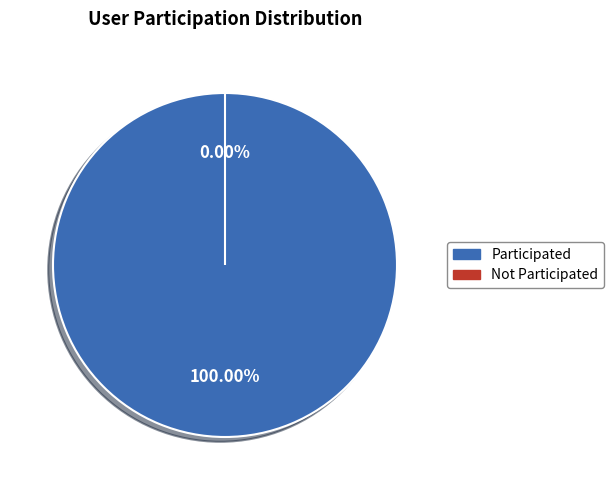

Does 5 (Charles Rongier) represent more than half of the total?

No